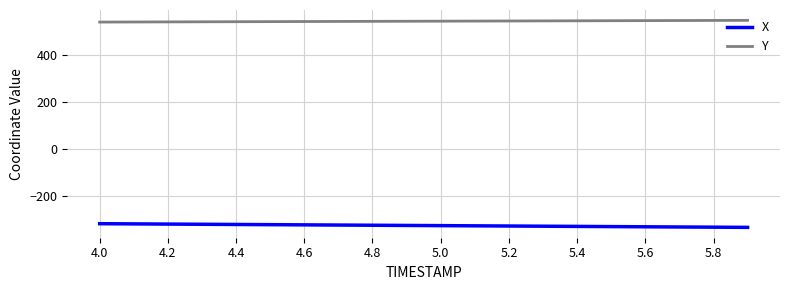

True or false: X and Y cross at least once.

False